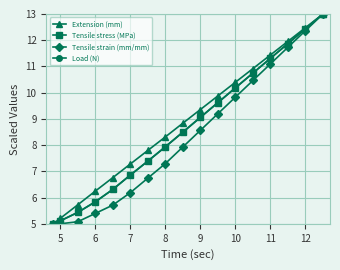

What is the value of the Tensile stress (MPa) point at the 6th from the left?

6.9